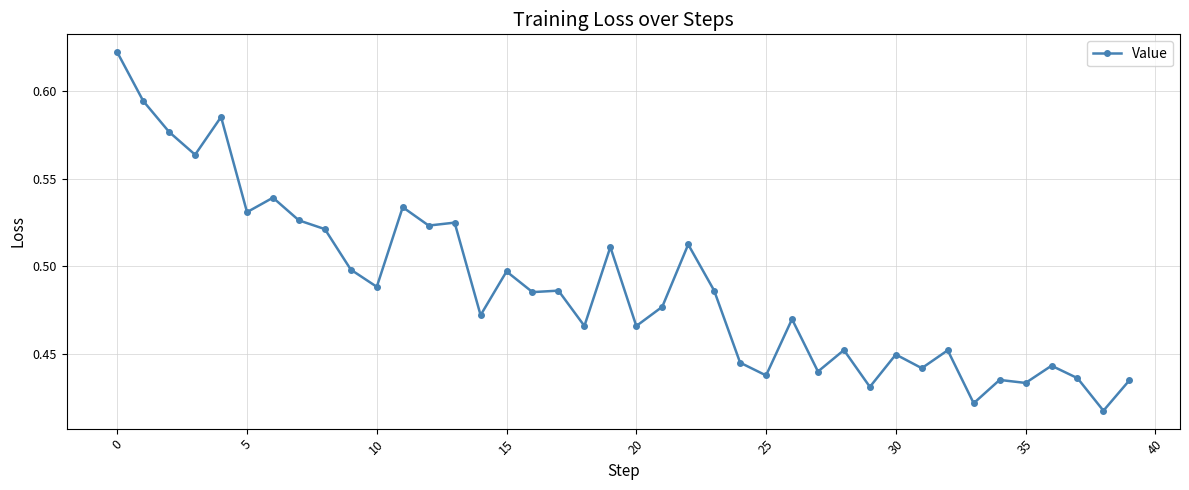

What is the sum of all values?

19.5